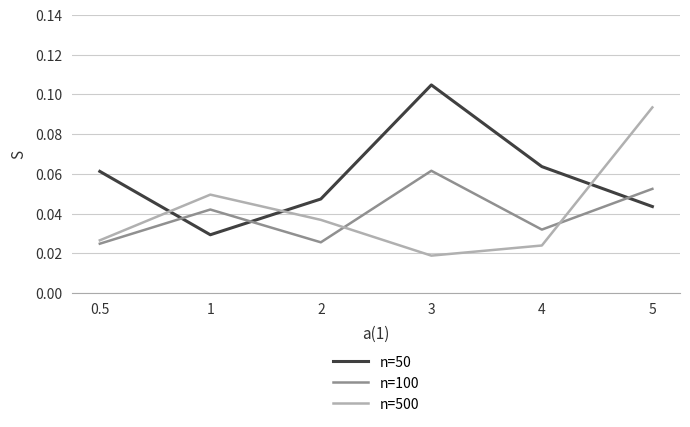

Does the chart have visible grid lines?

Yes